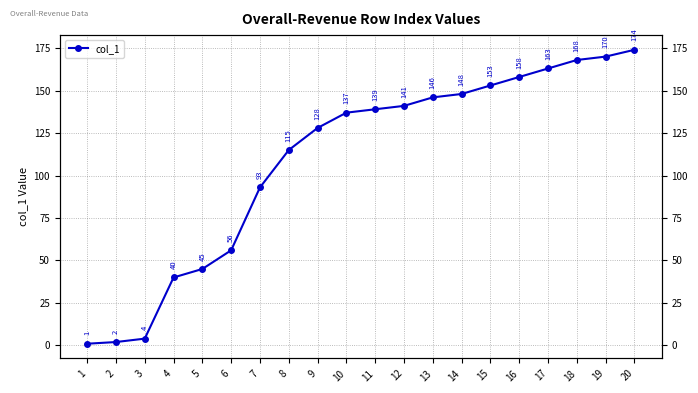

True or false: the data shows 36 at 14.

False